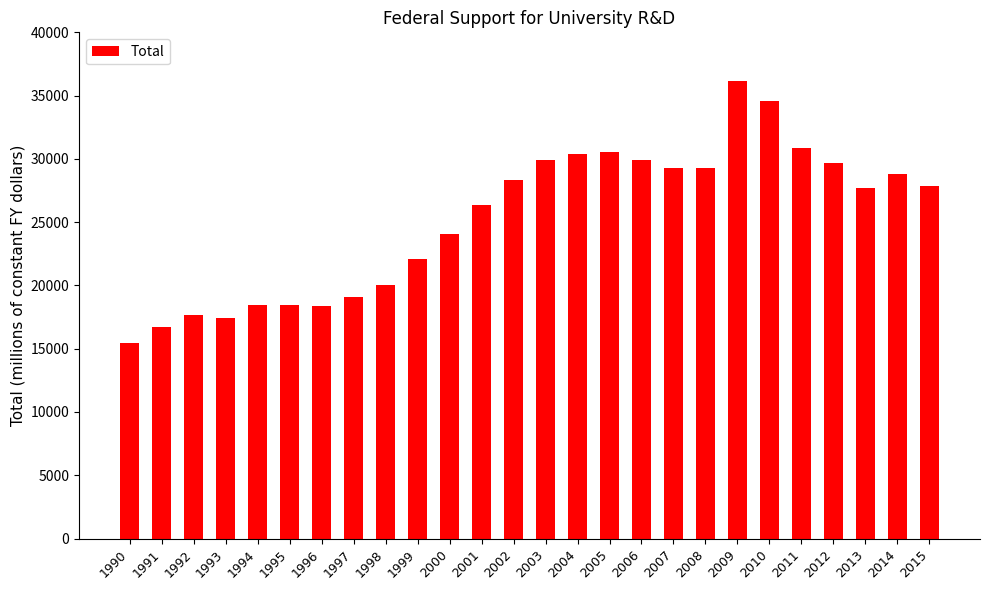

What is the greatest value displayed?

36183.5